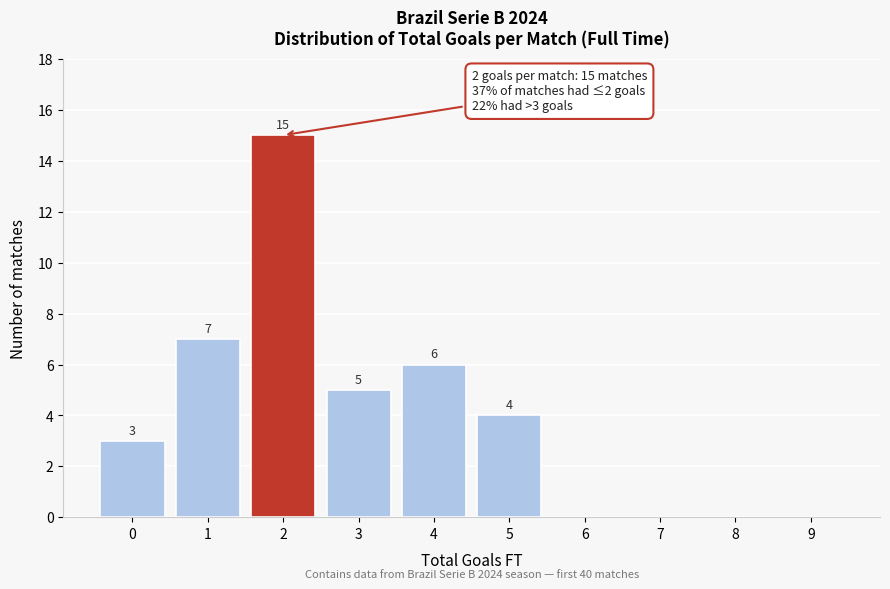

Reading right to left, what are all the values shown in this chart?

9=0	8=0	7=0	6=0	5=4	4=6	3=5	2=15	1=7	0=3